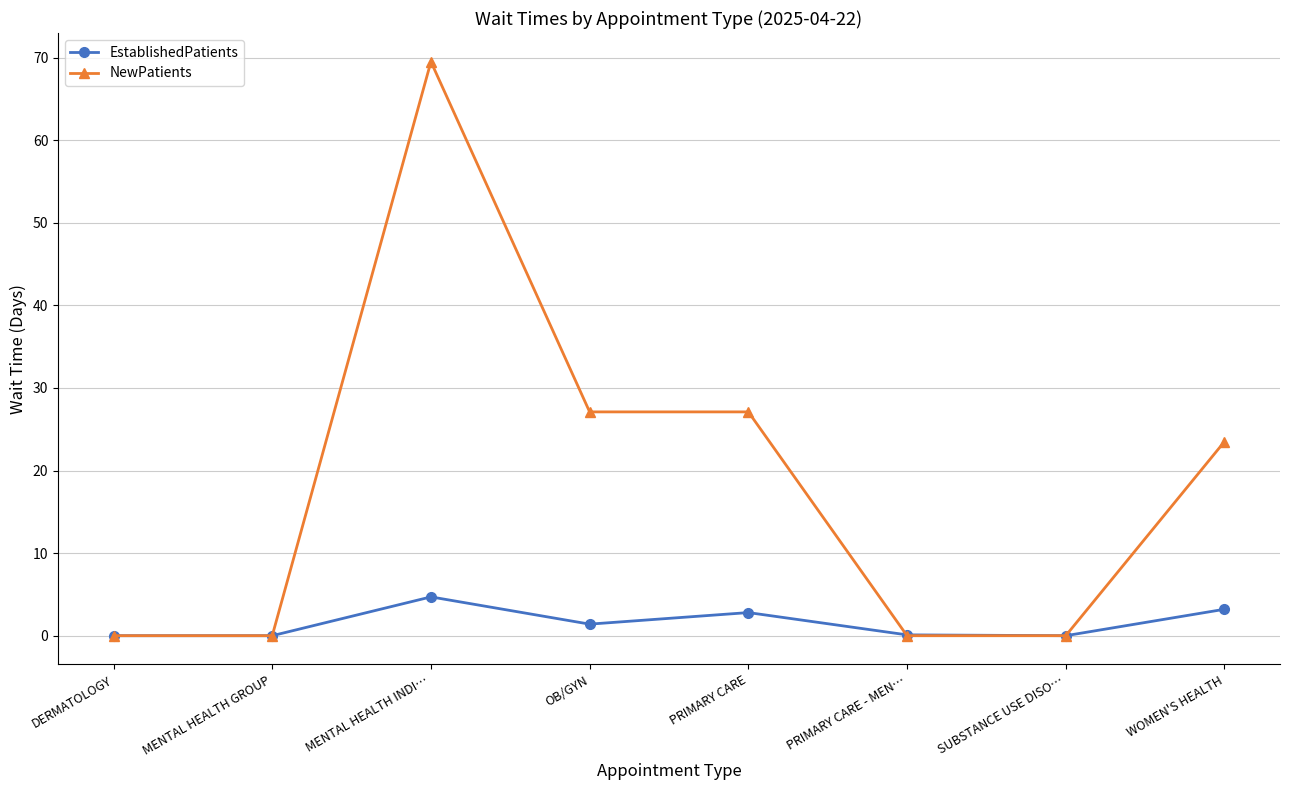

Rank the series by their average value, from highest to lowest.

NewPatients, EstablishedPatients